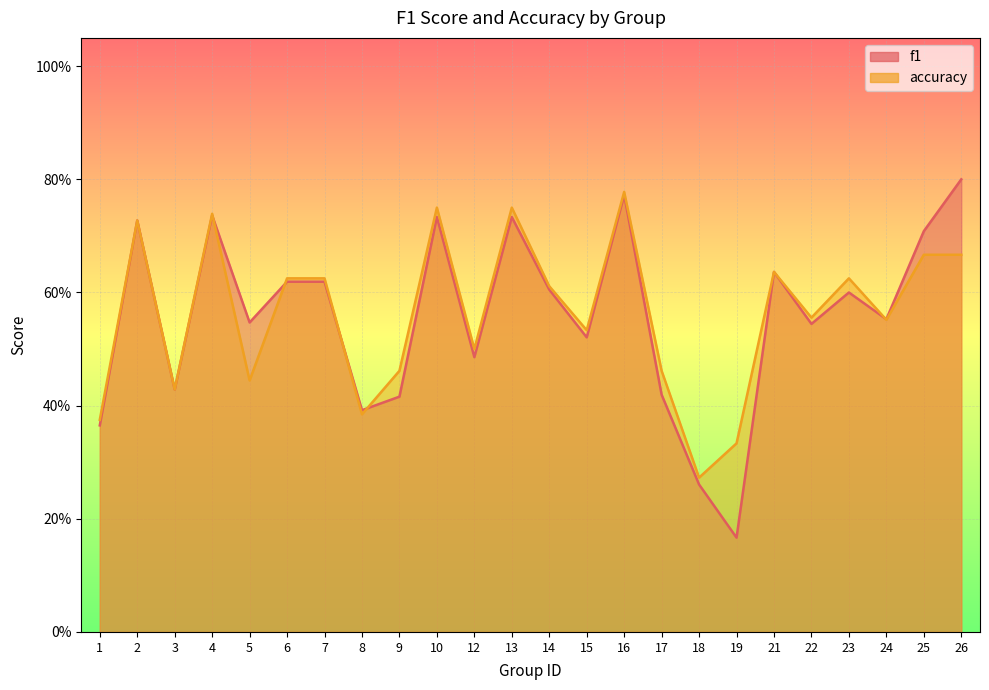

What is the total value across all series at 3?

0.9